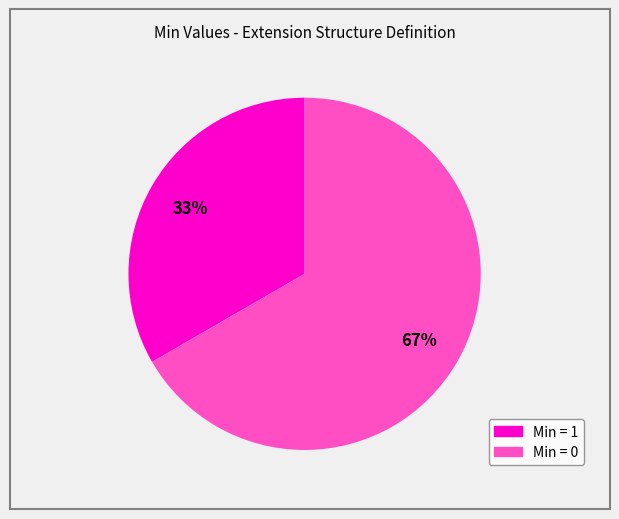

Is there any slice that represents more than half of the pie?

Yes